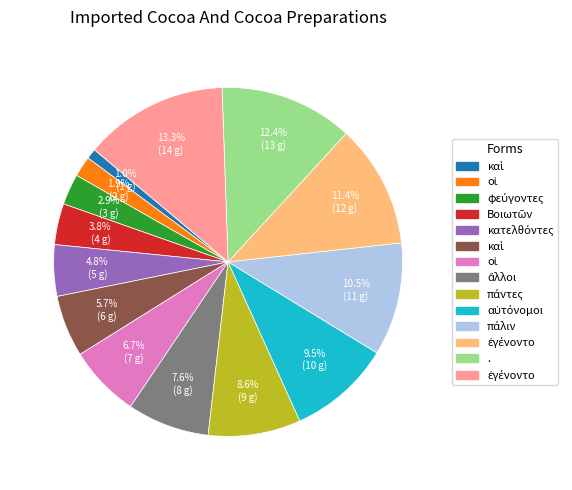

Is there a majority slice in this chart?

No